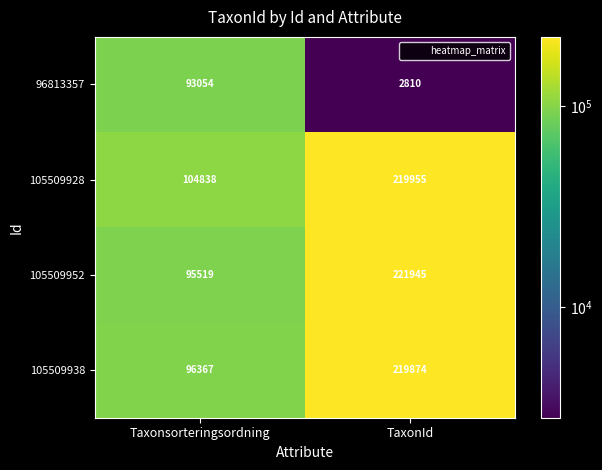

The 96813357 series shows 127395 at Taxonsorteringsordning. True or false?

False